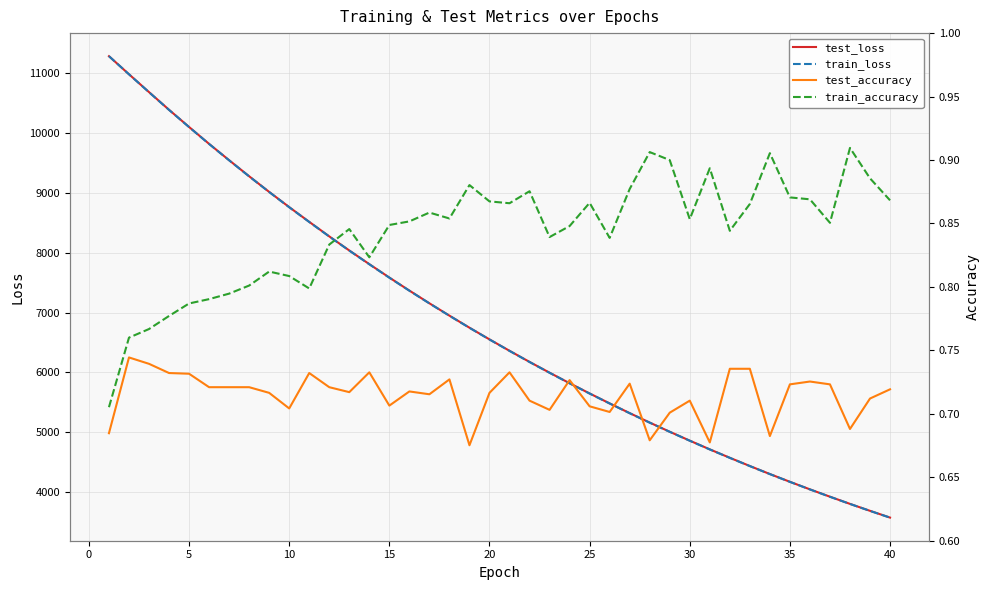

How many test_accuracy values are between 0 and 1?

40